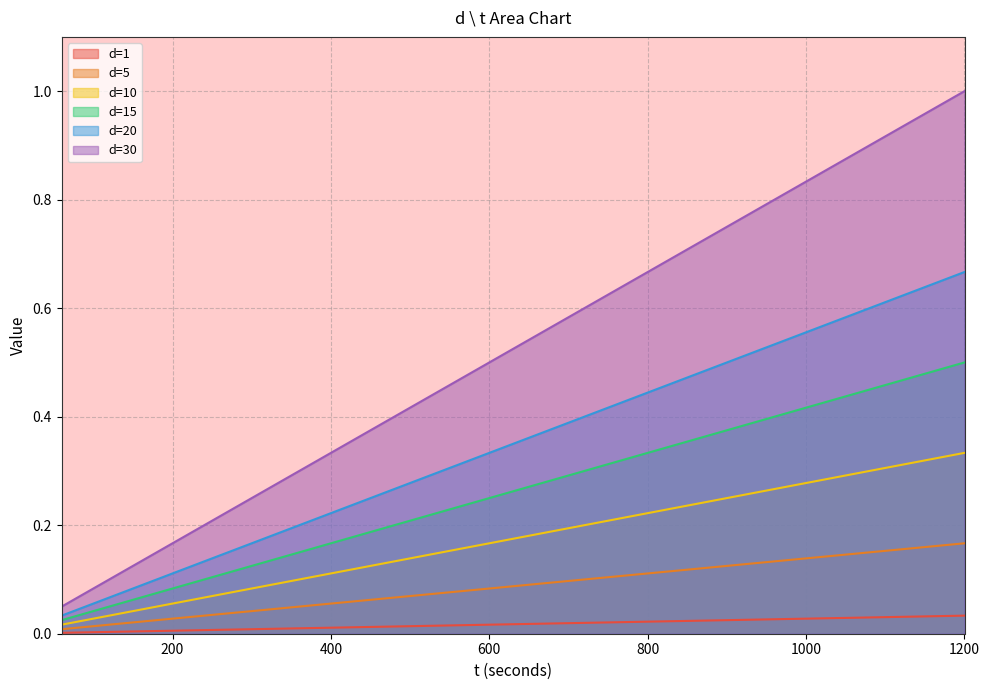

True or false: d=30 and d=10 cross at least once.

False